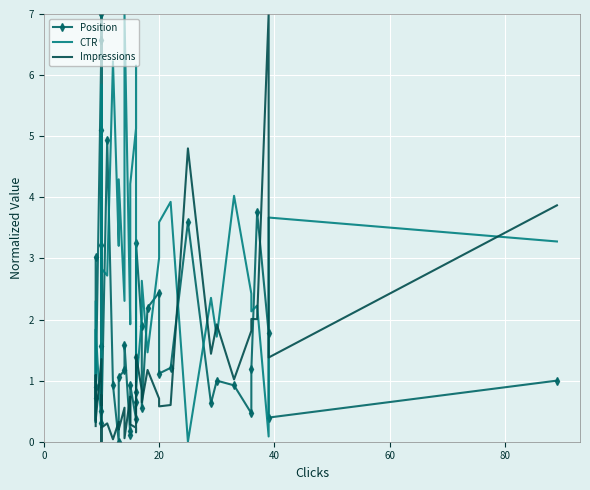

Is the value of Impressions at 80 greater than the value of CTR at 16?

No